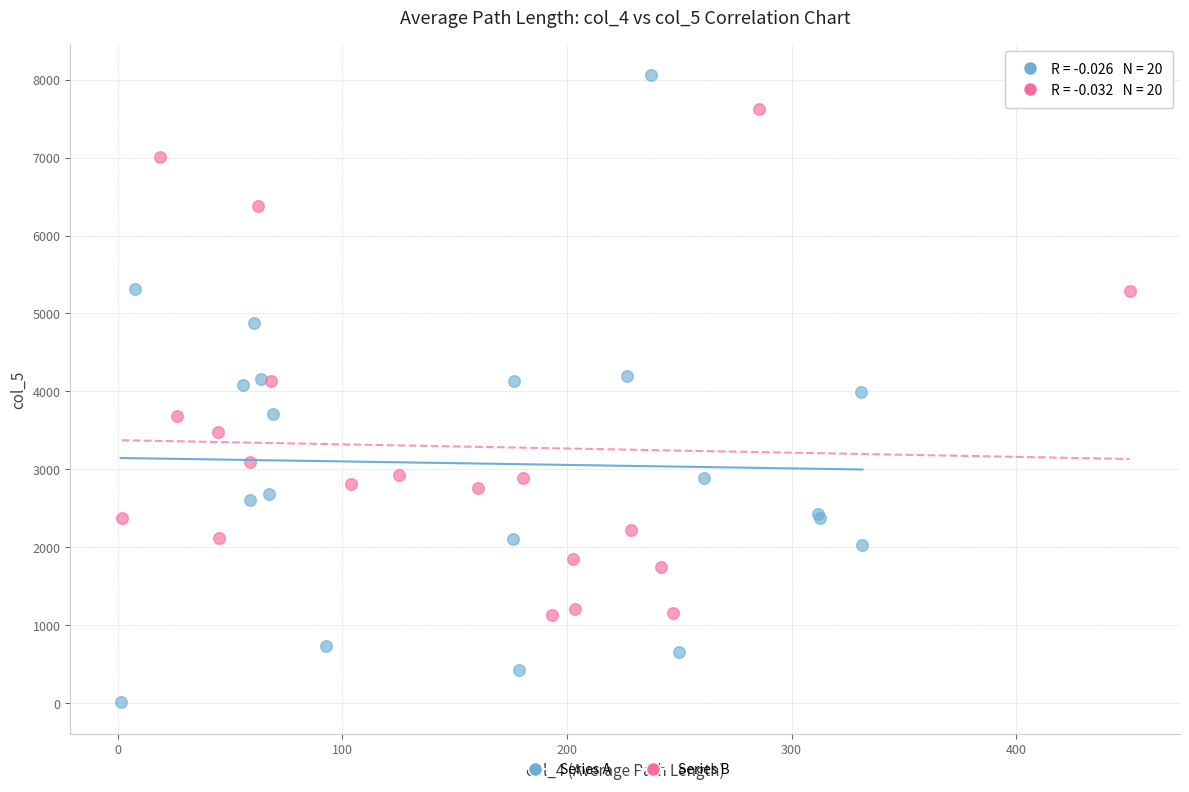

Which series reaches the maximum Y coordinate?

Series A